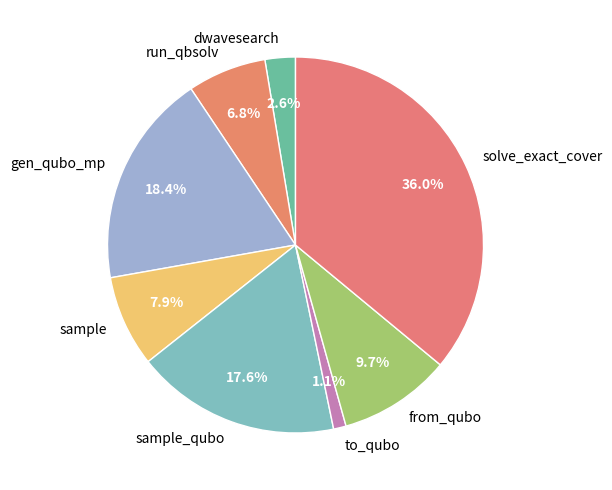

Which category has the smallest portion of the pie?

to_qubo